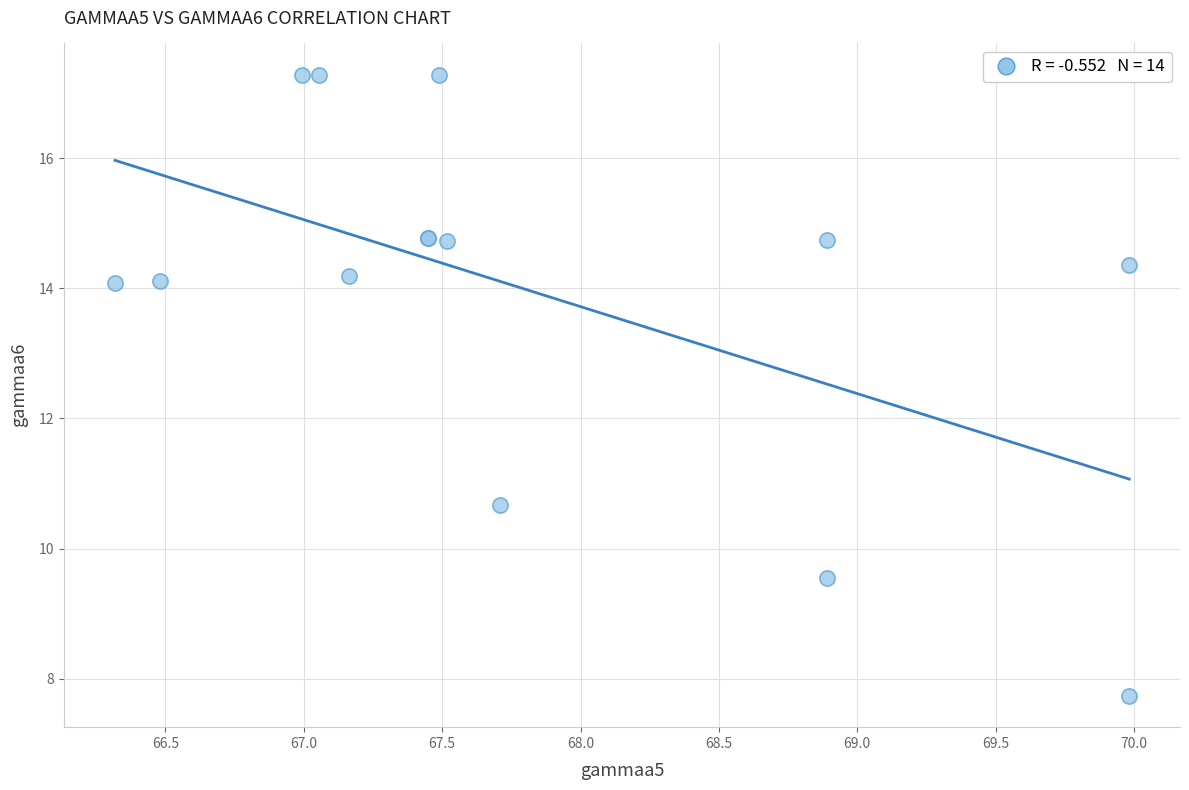

What Y value in the scatter plot is closest to 12?

10.7